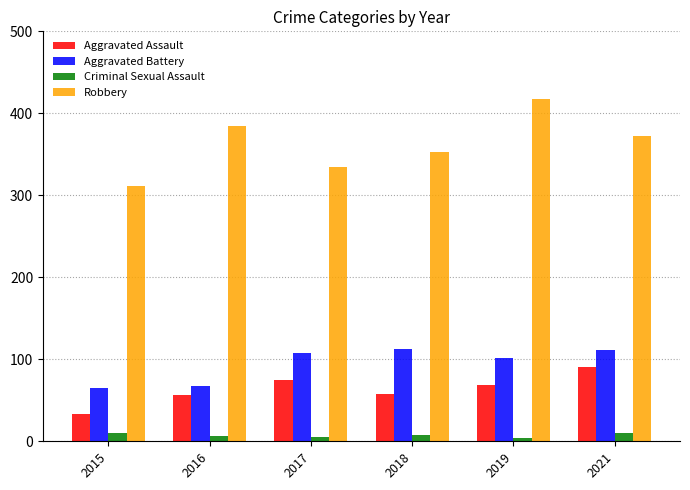

Where is Robbery nearest to the value 364?

2021